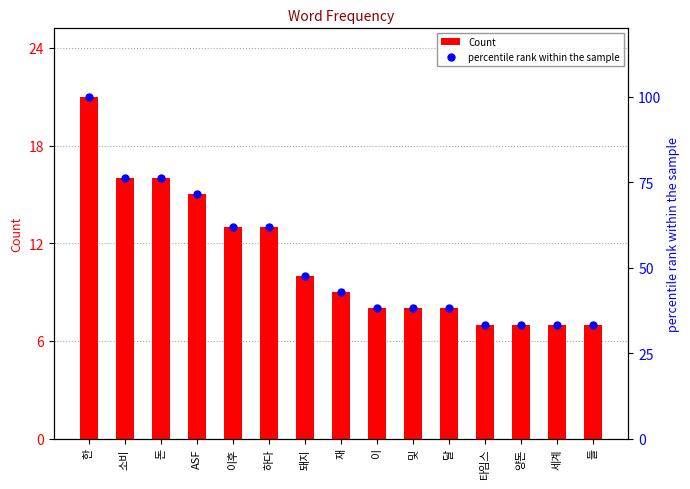

What is the total value across all series at 돈?

92.2